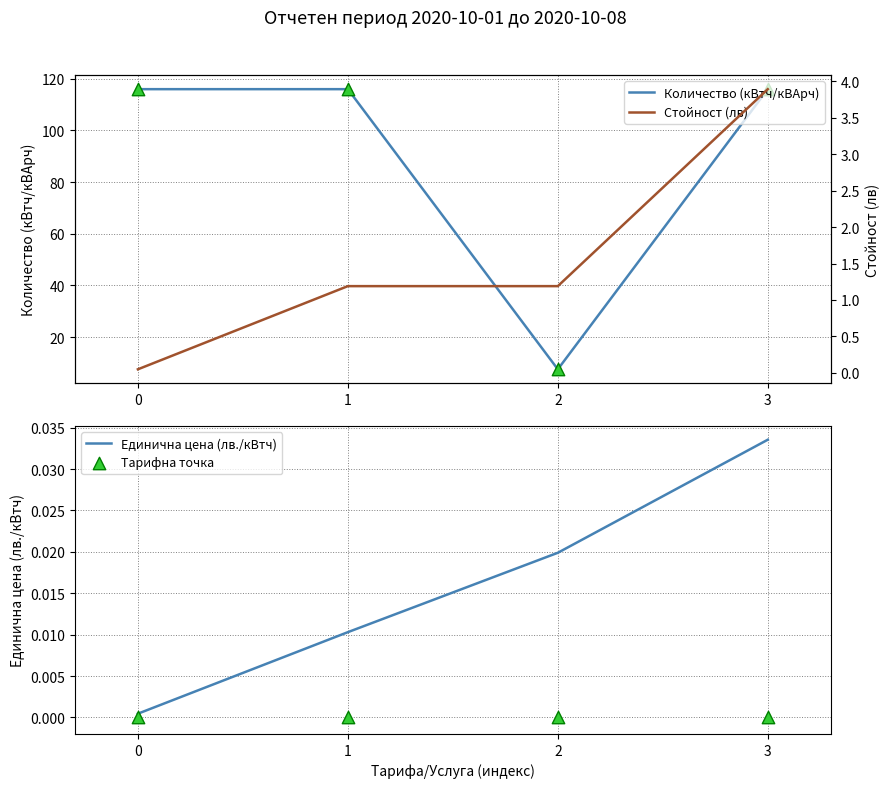

At how many categories does at least one series exceed 34?

3